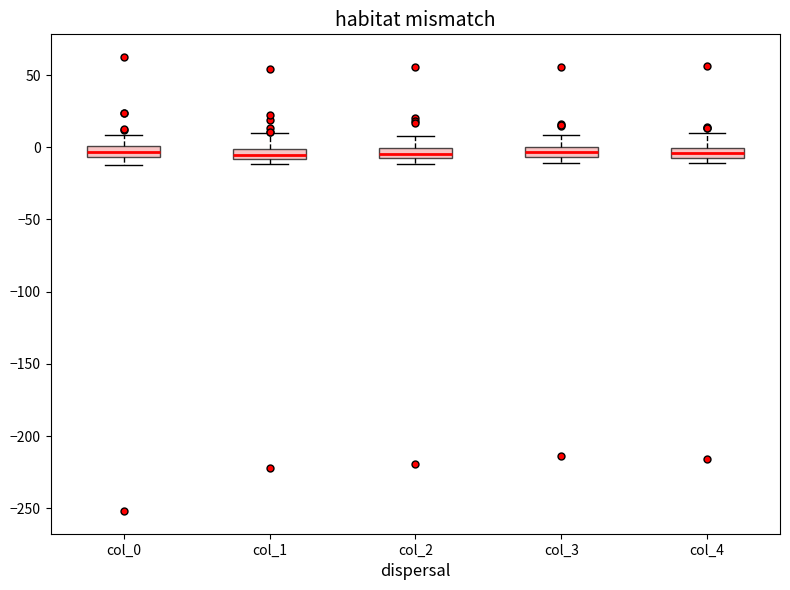

Where is the lower edge of the box for col_2 on the y-axis? The values are not printed on the chart, so give them approximately, as read against the axis.

-5